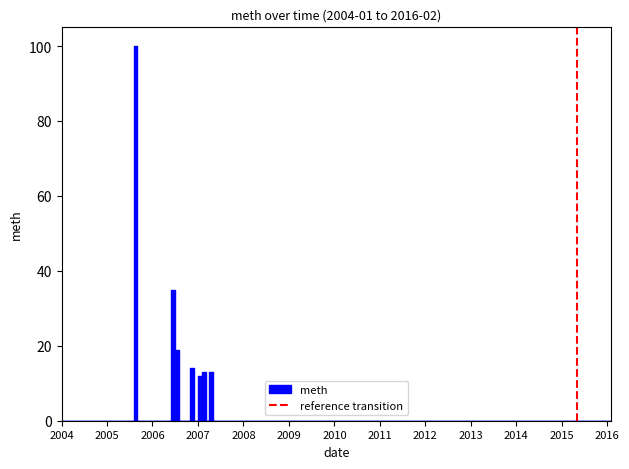

Does the chart display data point markers on the line(s)?

No